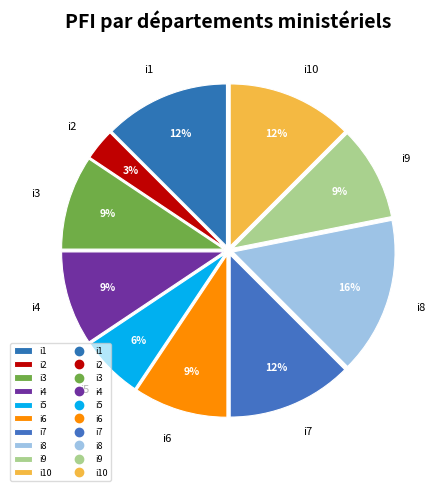

Is there any slice that represents more than half of the pie?

No